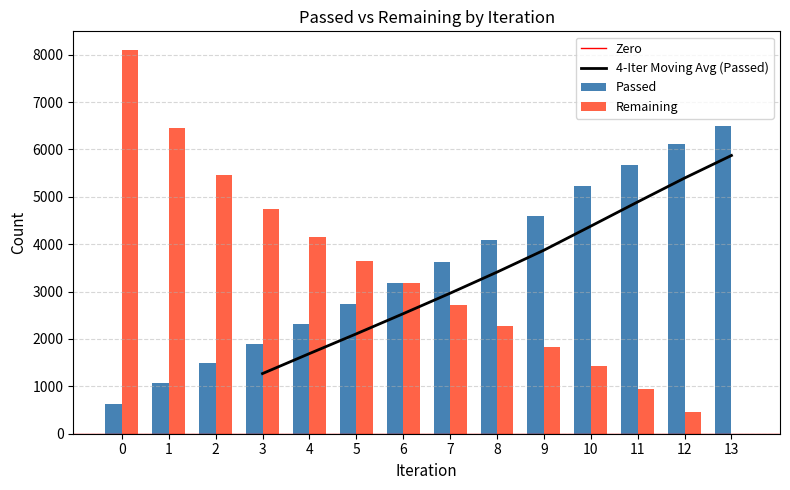

At which label is Remaining closest to 4045?

4